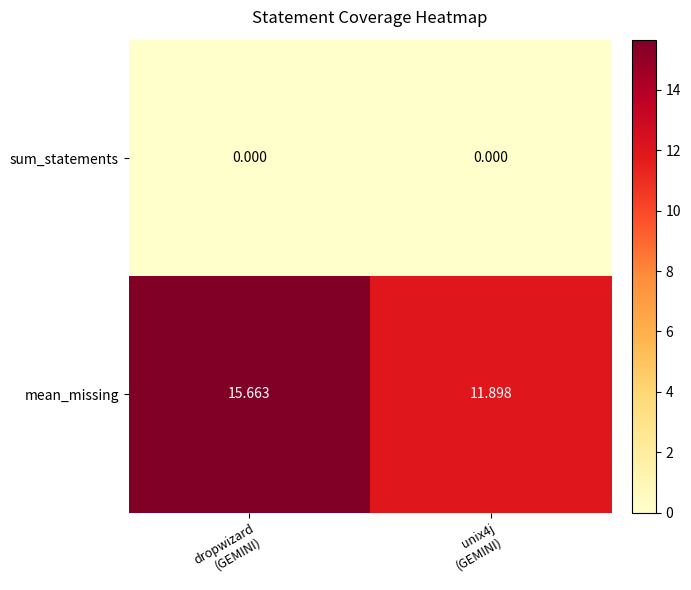

Which series has the largest range (max minus min)?

mean_missing